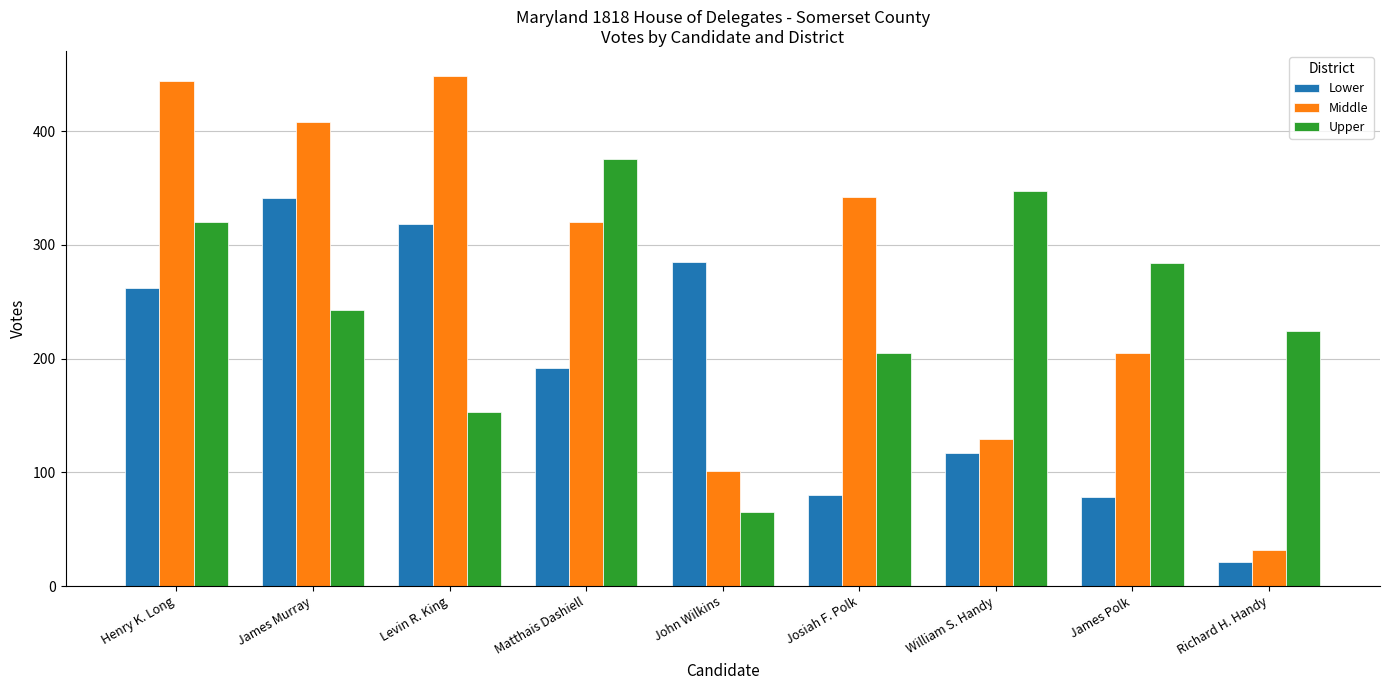

At which category is the sum across all series the highest?

Henry K. Long